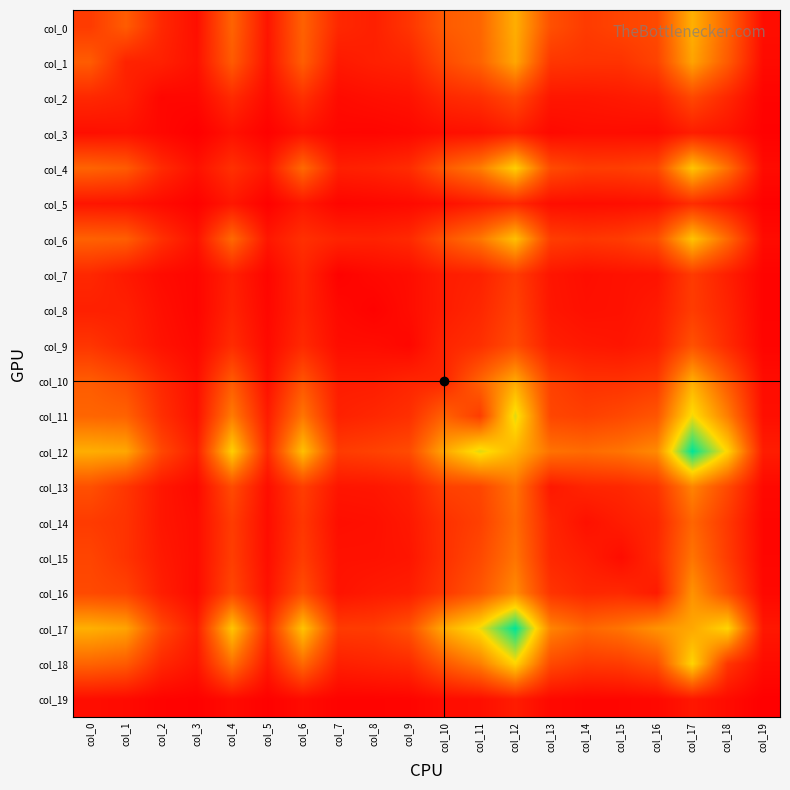

At which category is the sum across all series the highest?

col_12